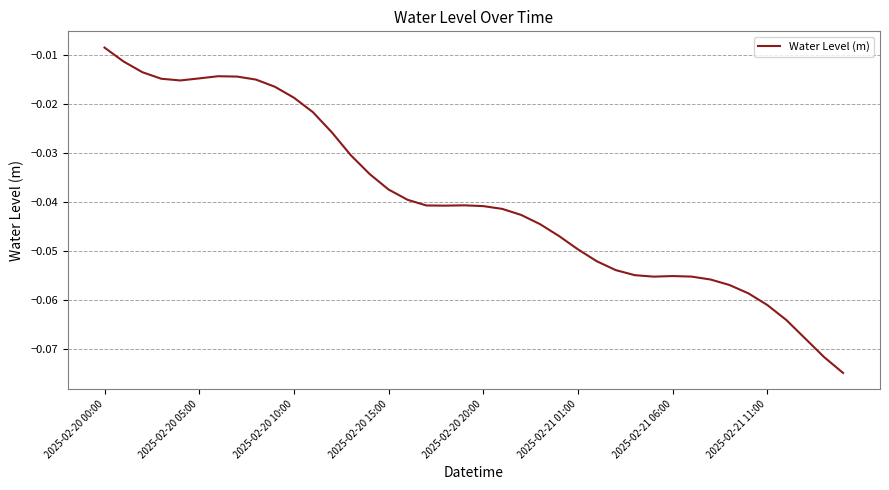

Which category has the lowest value across all series?

39